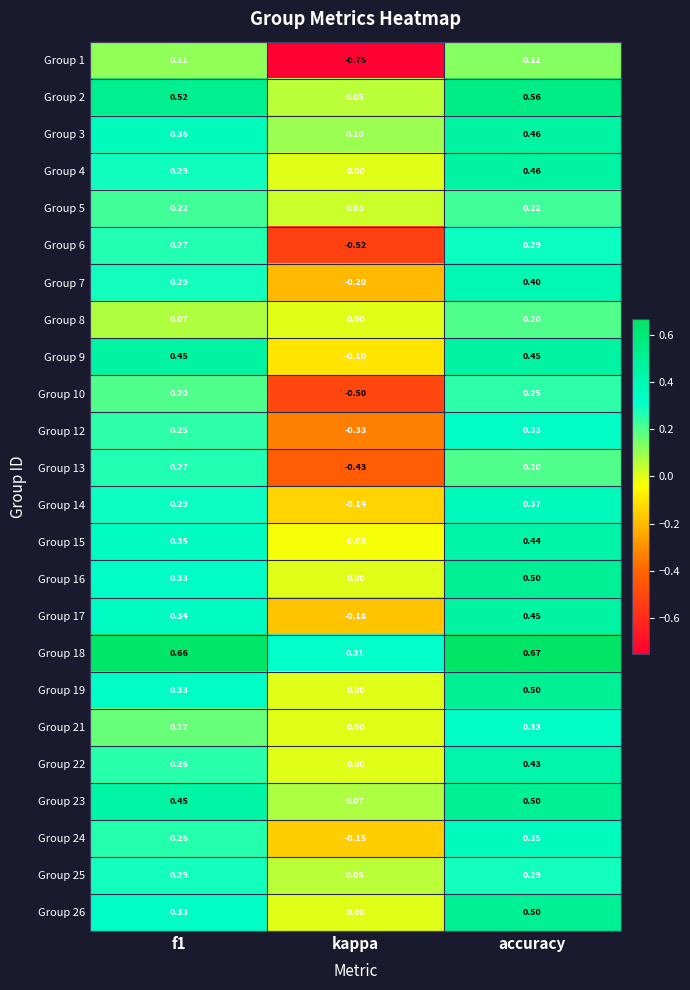

Which series has the largest total across all categories?

Group 18